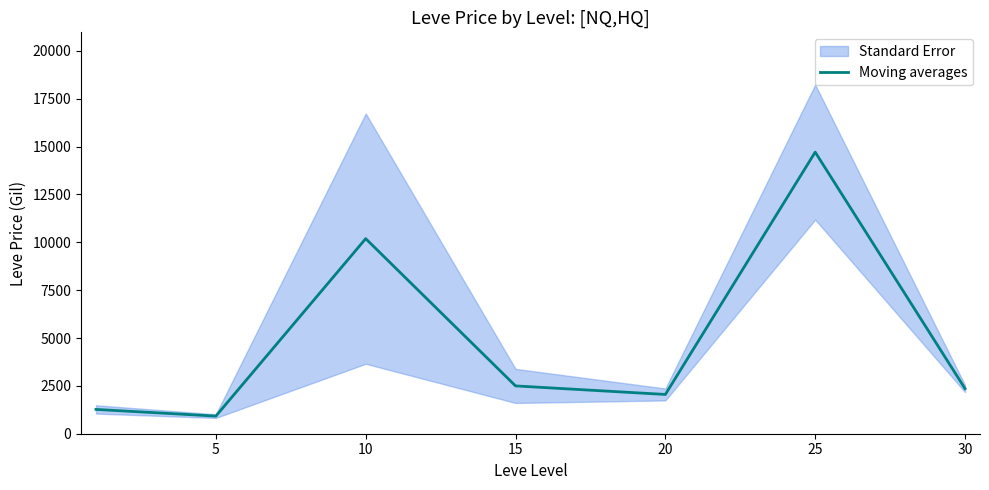

Where is the first local maximum?

10